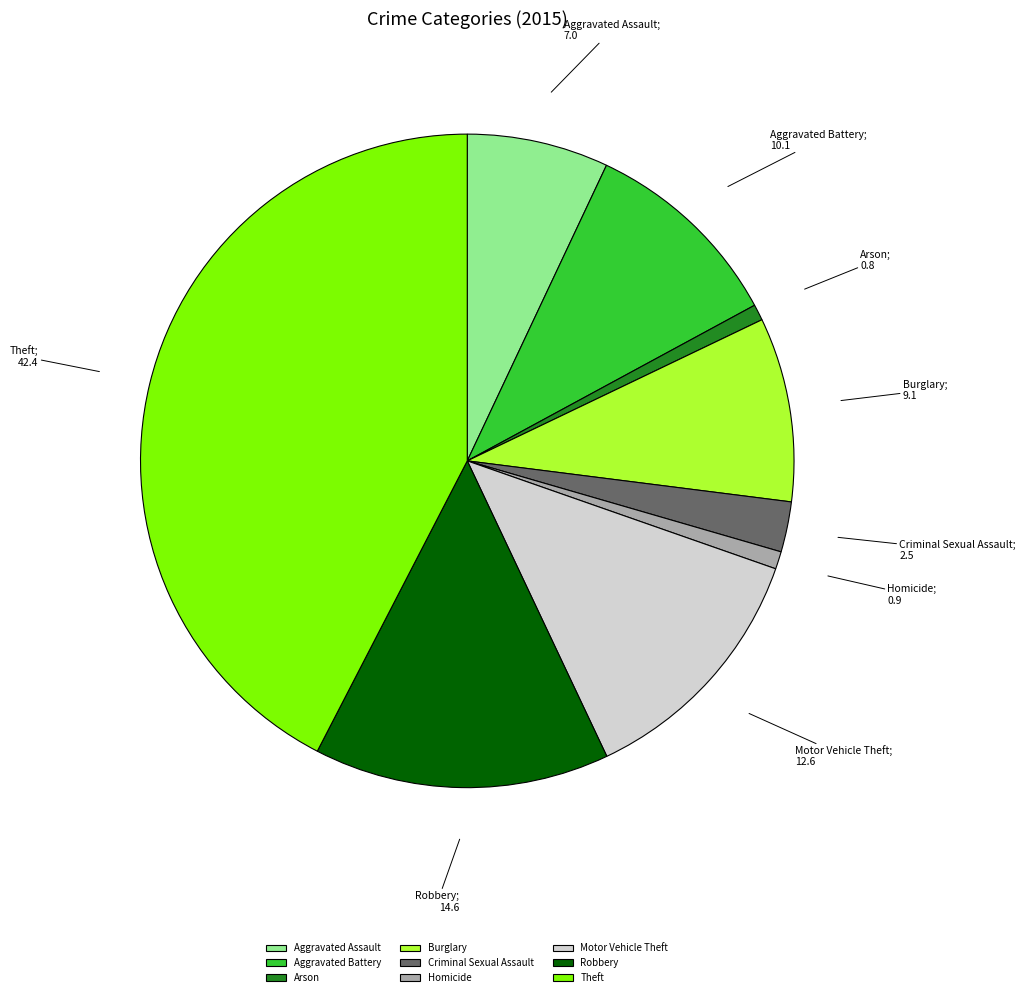

Is it true that Robbery is 27% of the pie?

False